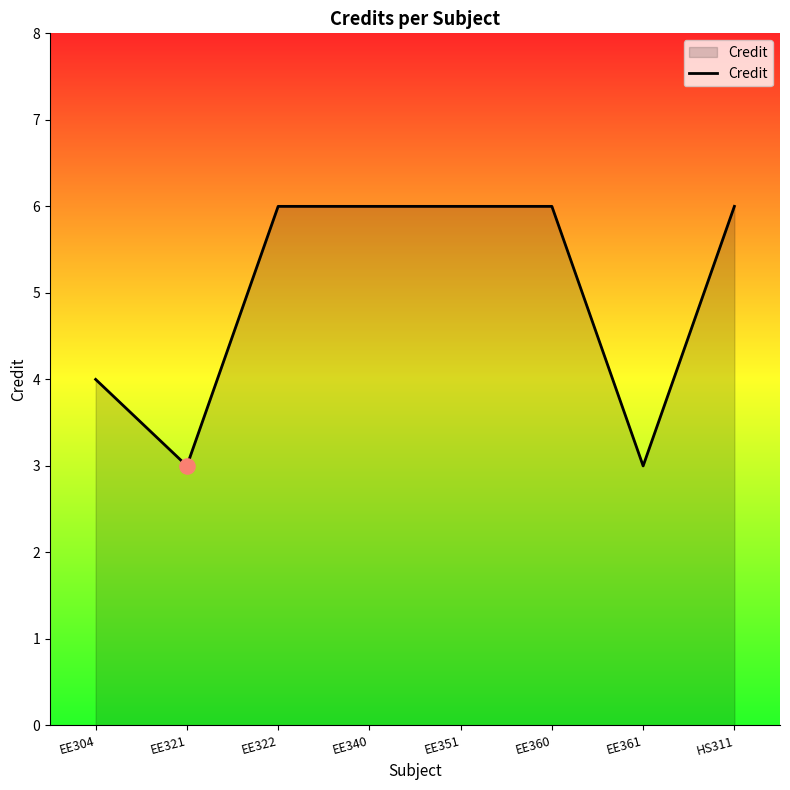

Between HS311 and EE304, which is larger?

HS311